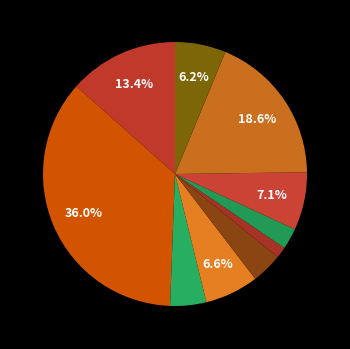

How many slices are in this pie chart?

10